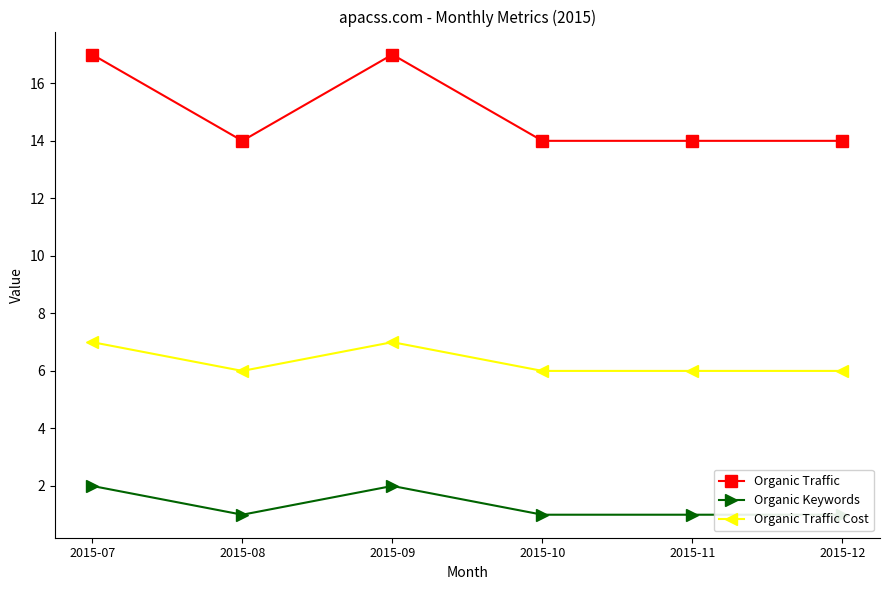

What is the smallest value displayed?

1